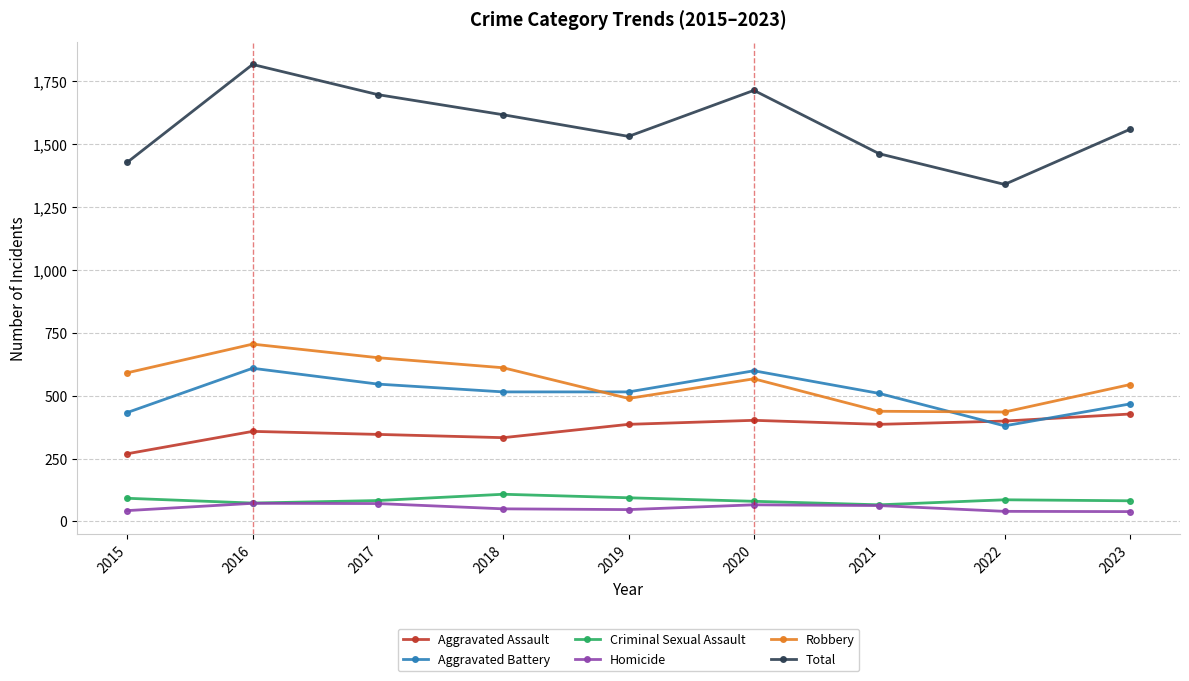

At how many categories does at least one series exceed 142?

9